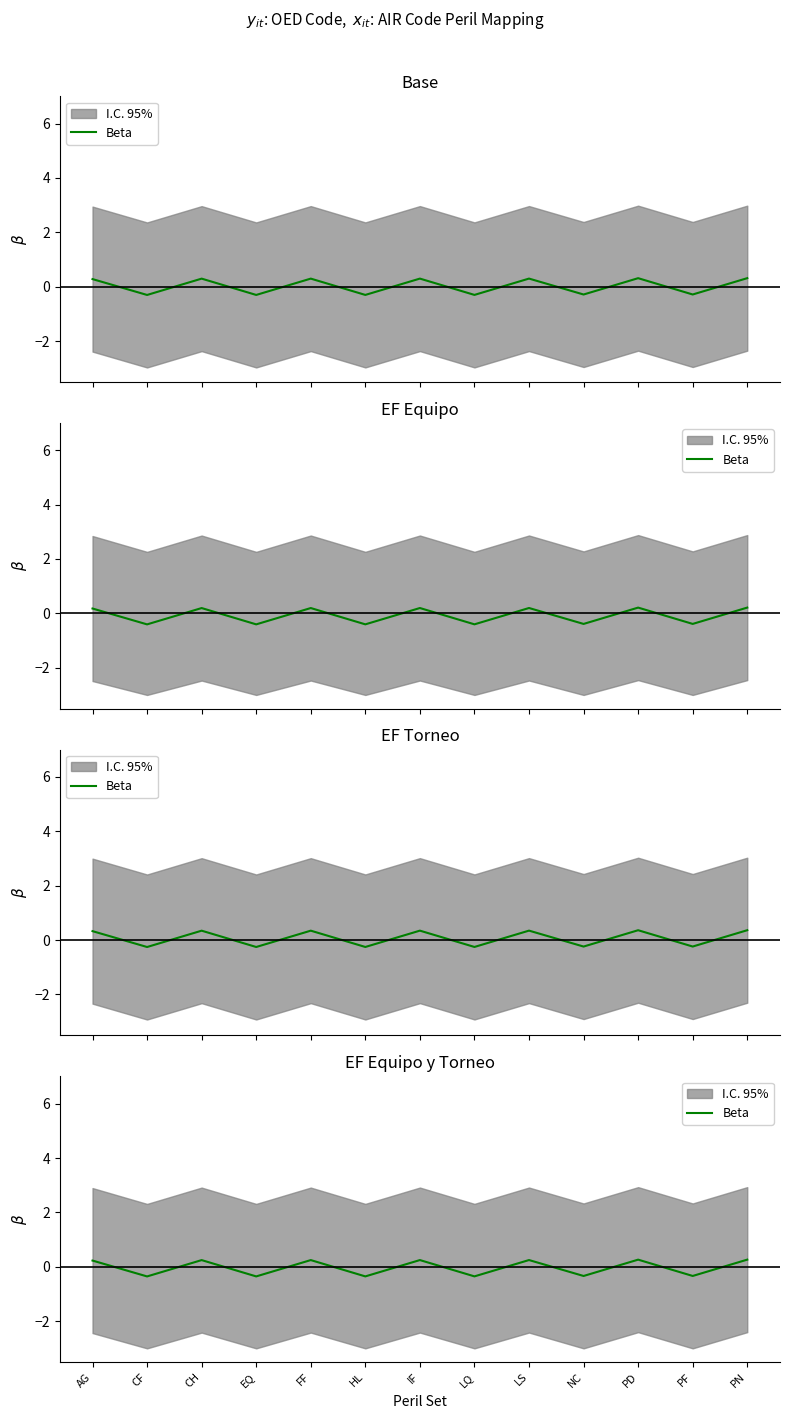

At which category does the chart reach its minimum across all series?

CF